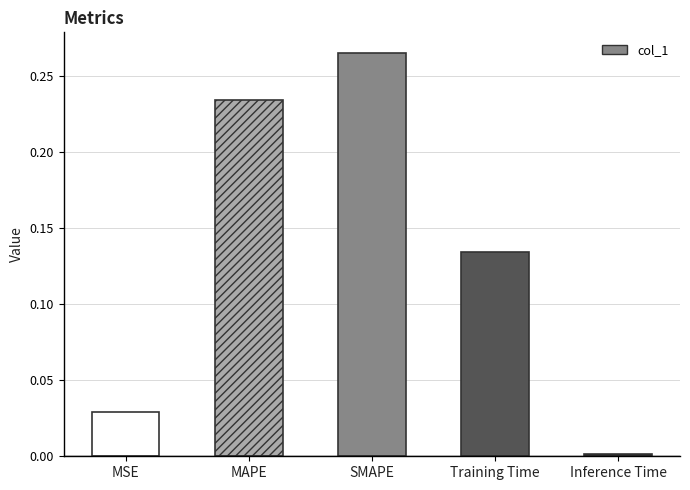

What is the sum of all values?

0.7